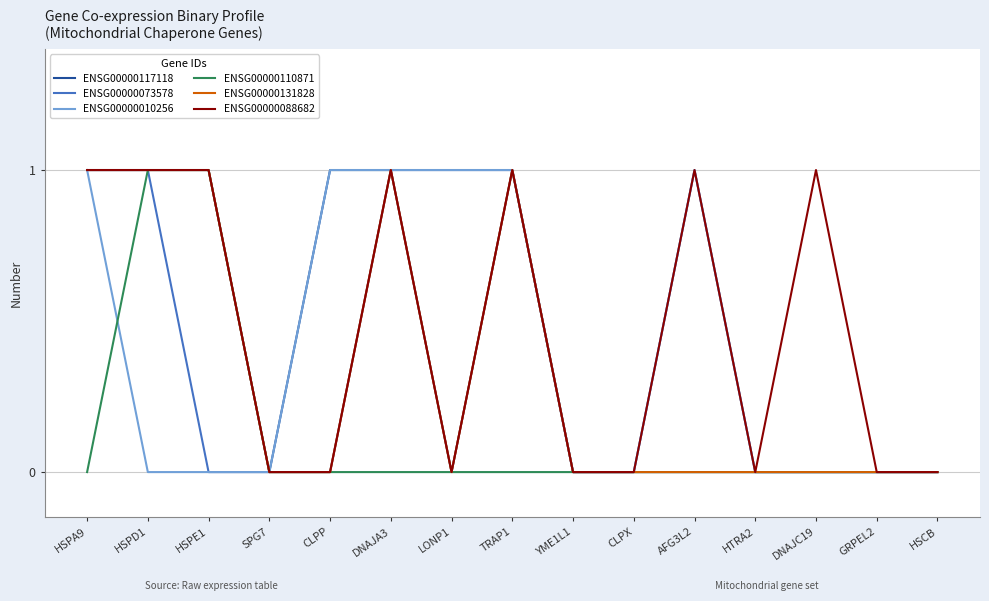

True or false: ENSG00000088682 has a value of 0 at HTRA2.

True